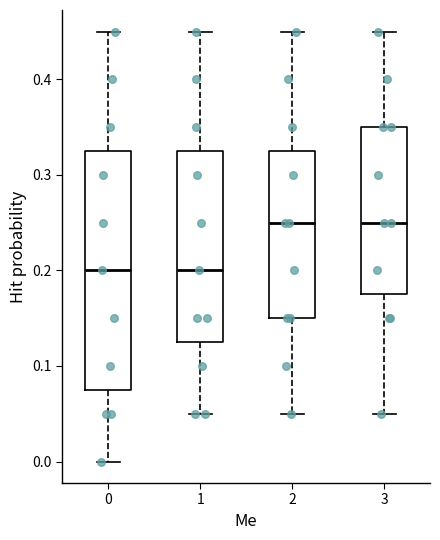

Where does the upper whisker of the box at x = 0 end on the y-axis? The values are not printed on the chart, so give them approximately, as read against the axis.

0.45